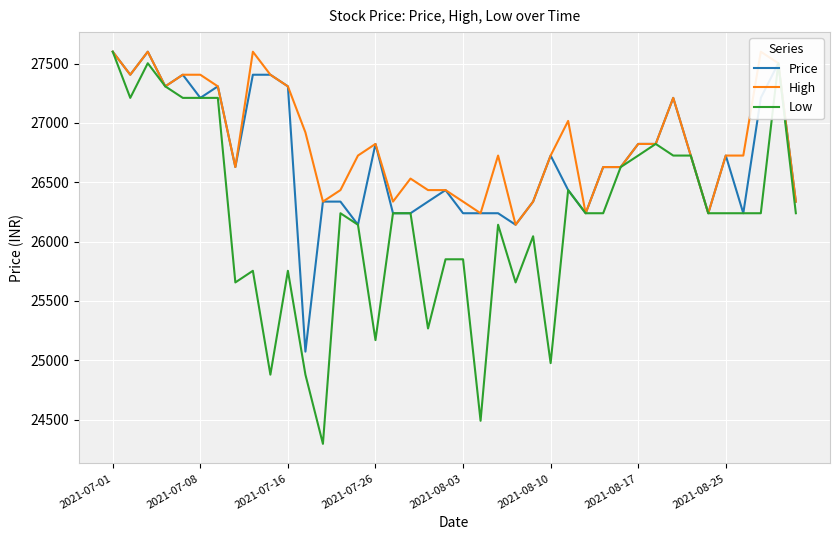

What is the minimum value for Low?

24296